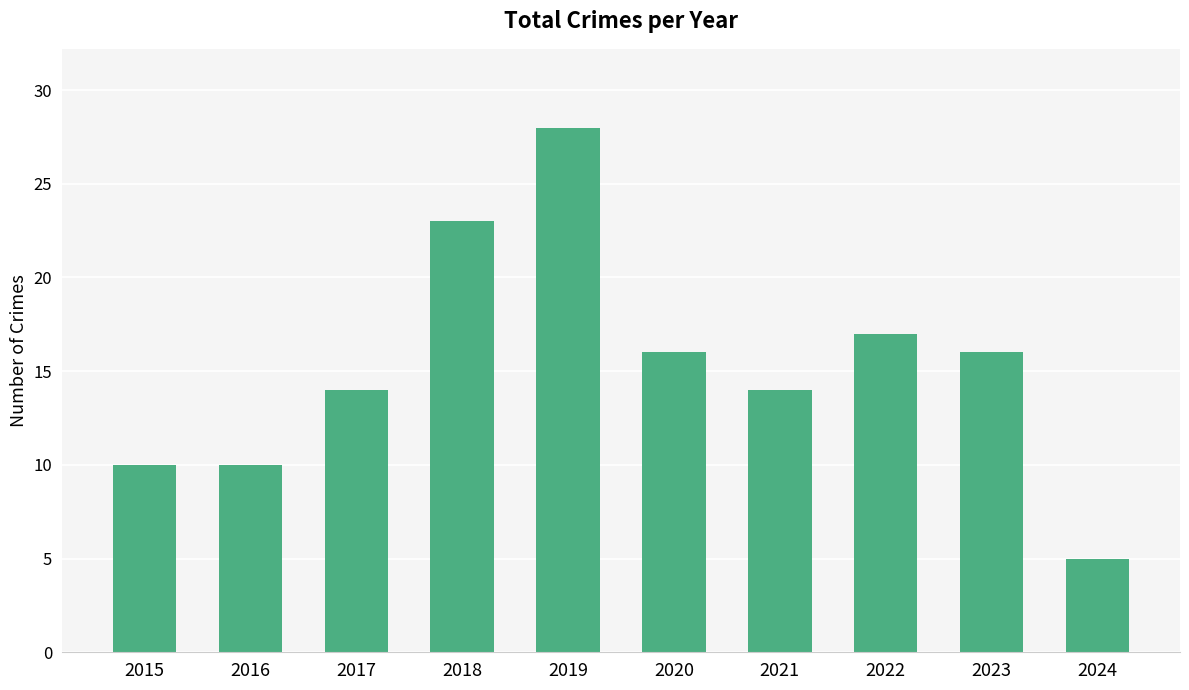

Does the chart contain stacked bars?

No